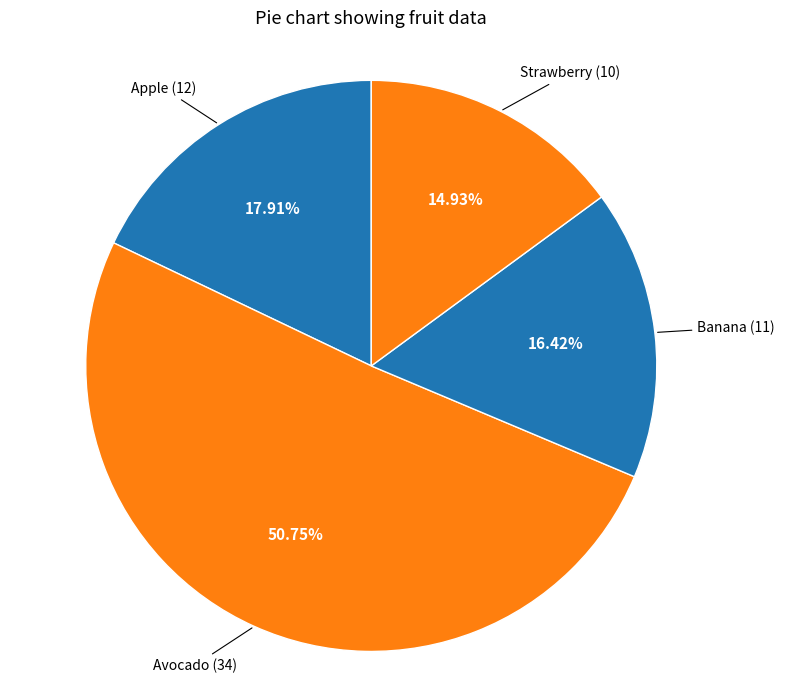

How many slices are in this pie chart?

4